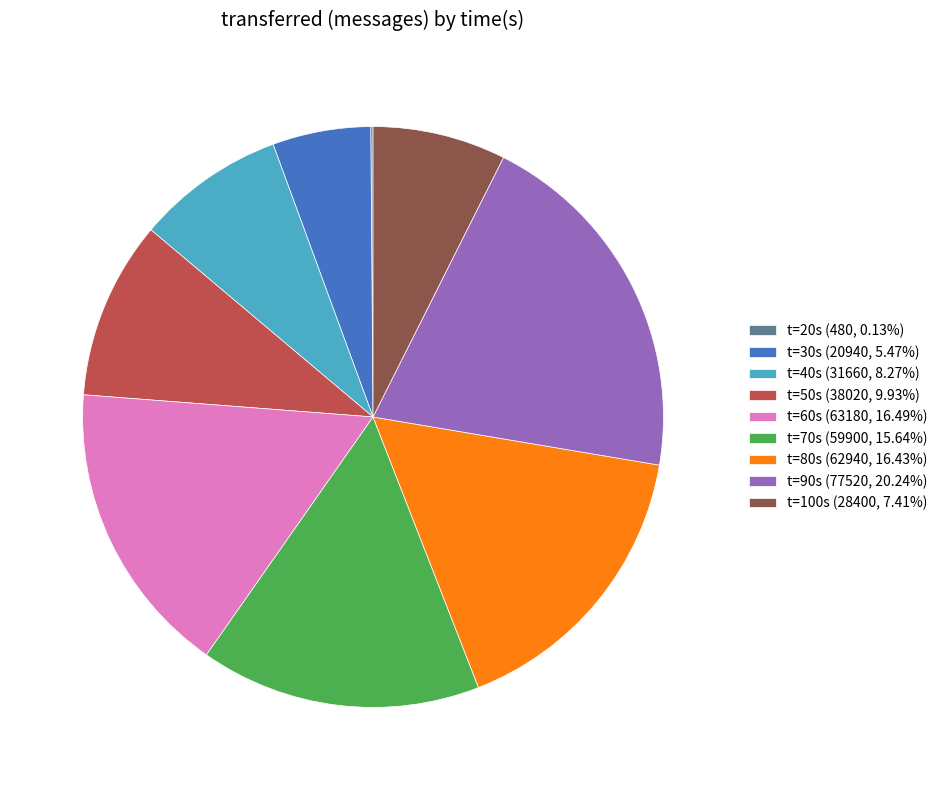

Combined, do t=100s (28400, 7.41%) and t=30s (20940, 5.47%) account for over 50%?

No